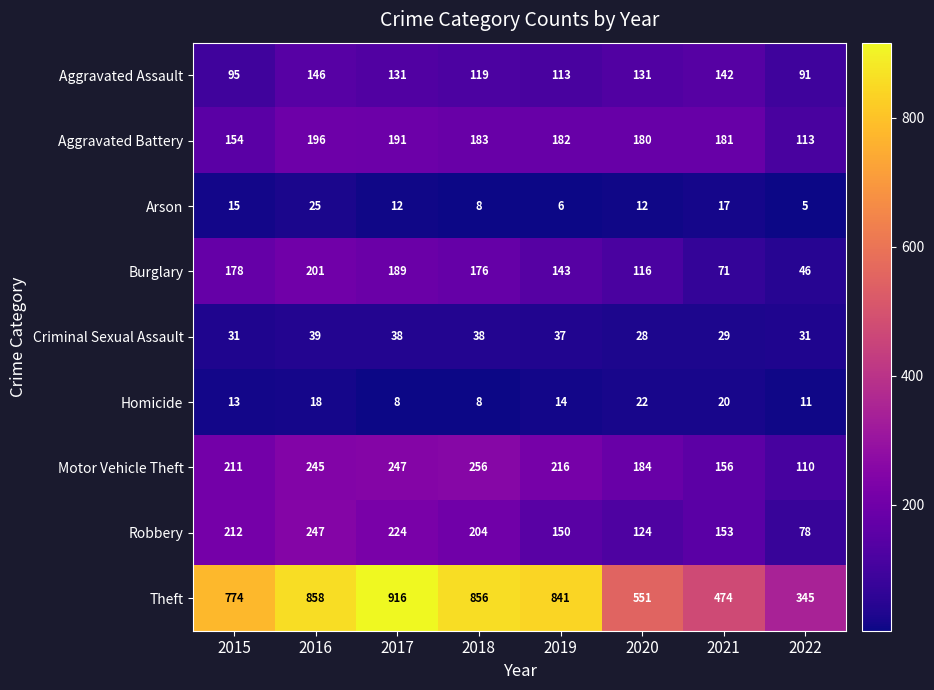

What is the total value across all series at 2019?

1702